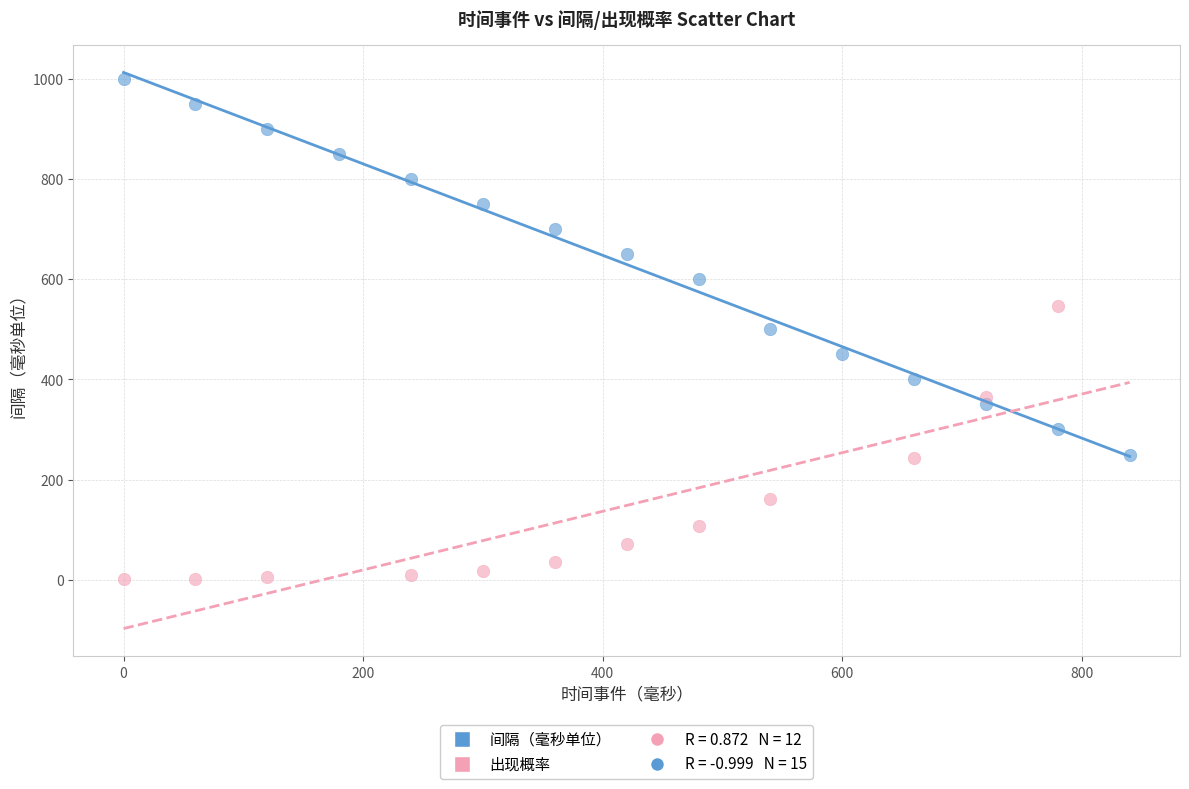

Which series contains the highest Y value?

间隔（毫秒单位）